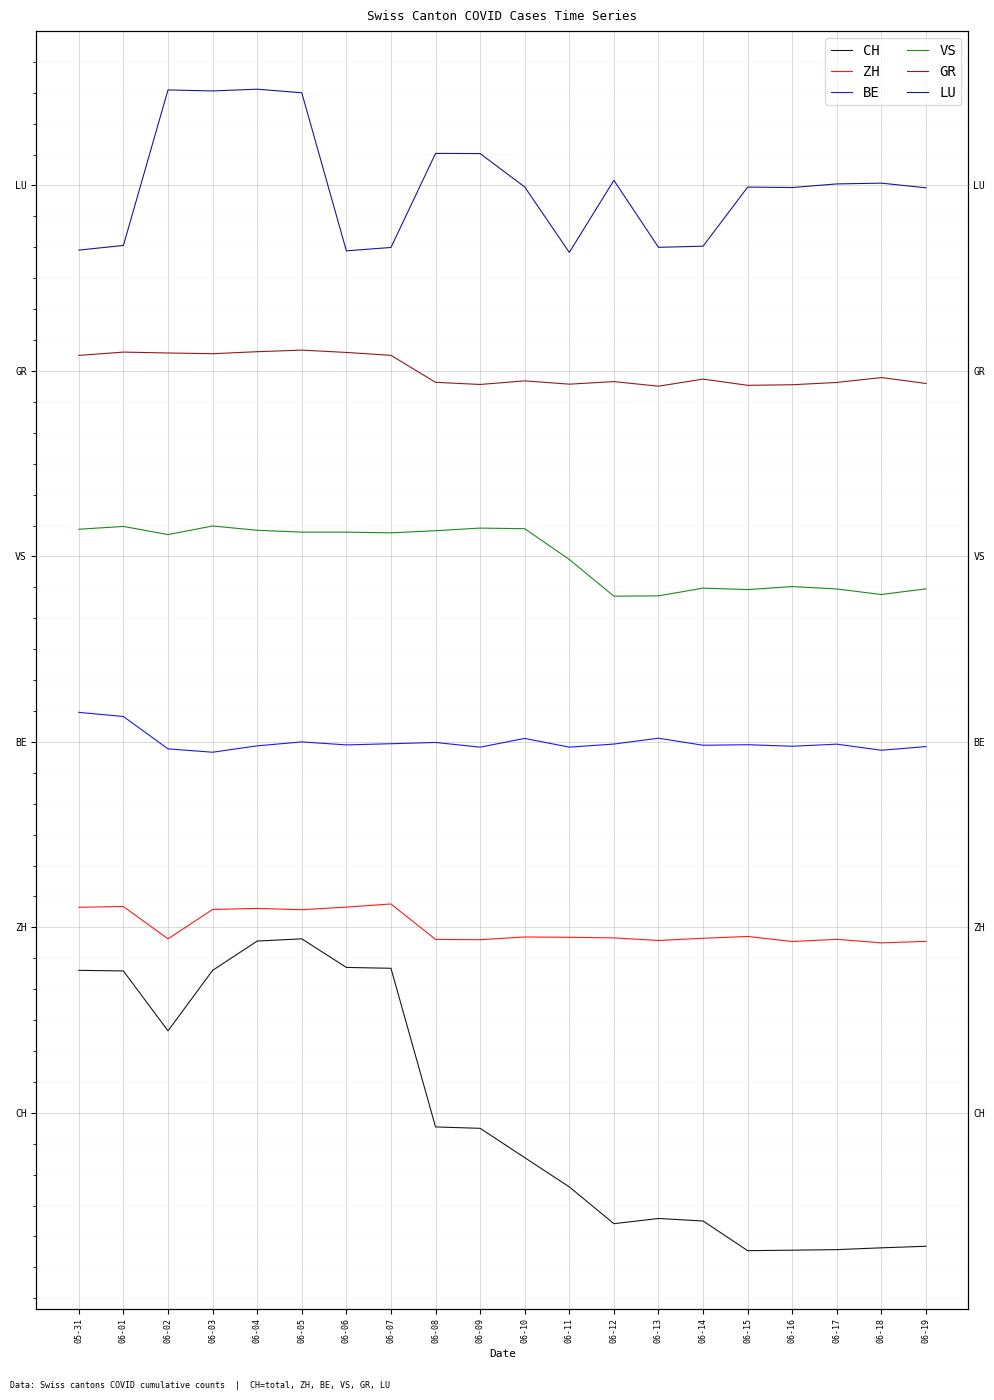

What is the difference between the second highest and minimum values in the LU series?

5.3